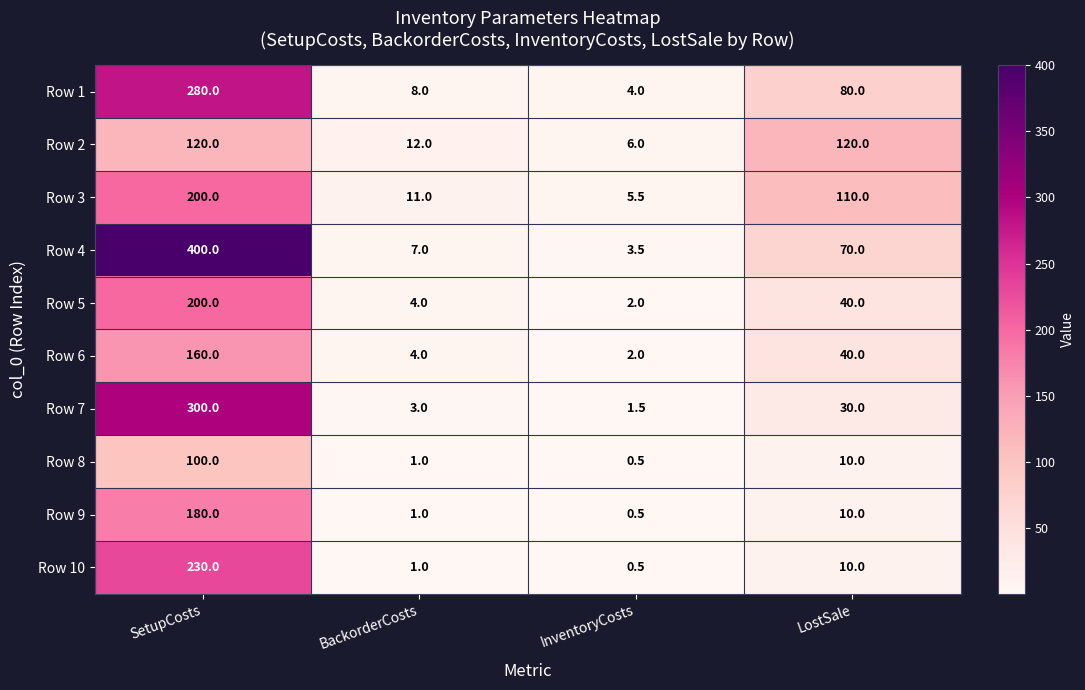

At which category is the sum across all series the highest?

SetupCosts